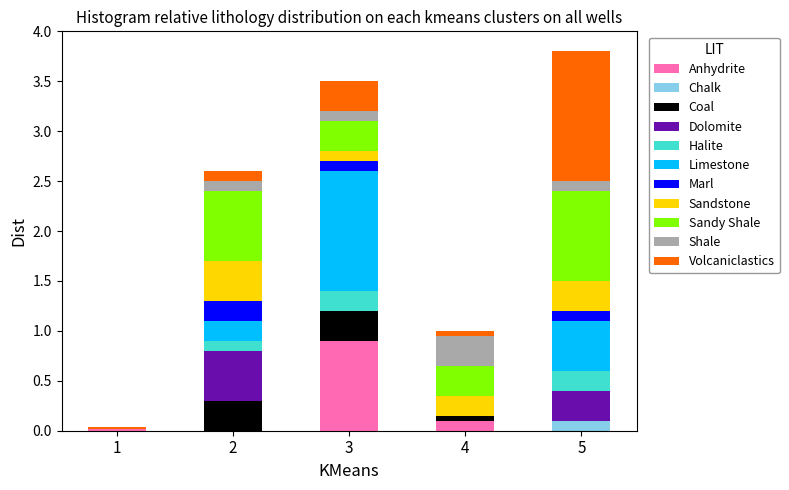

What is the sum of all Anhydrite values?

1.0